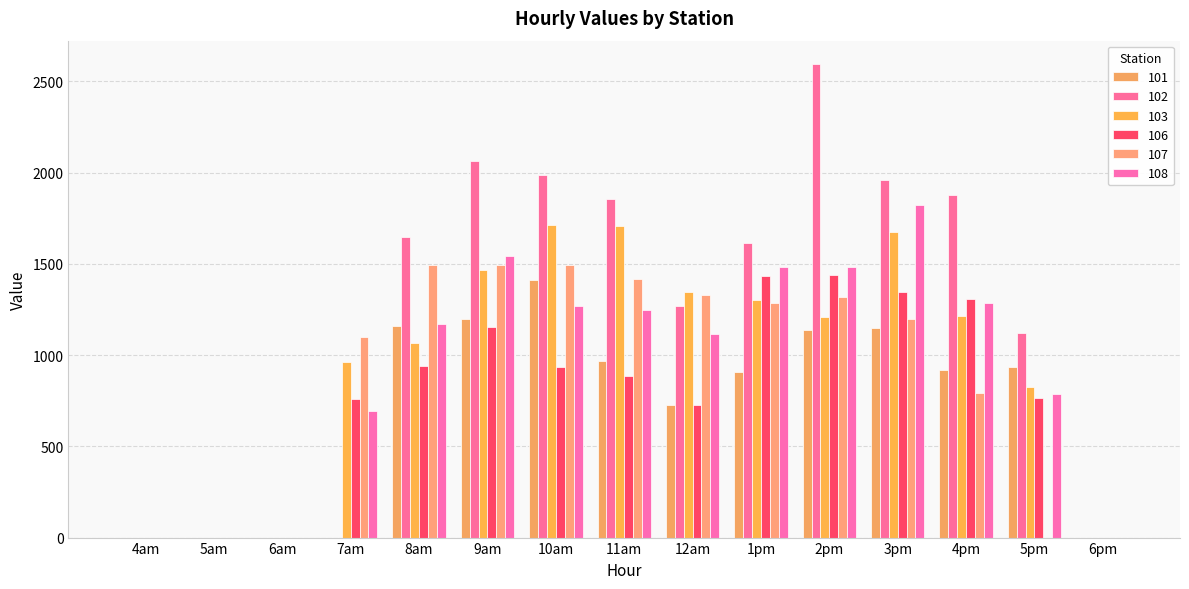

List the series in order of their peak value, highest first.

102, 108, 103, 107, 106, 101